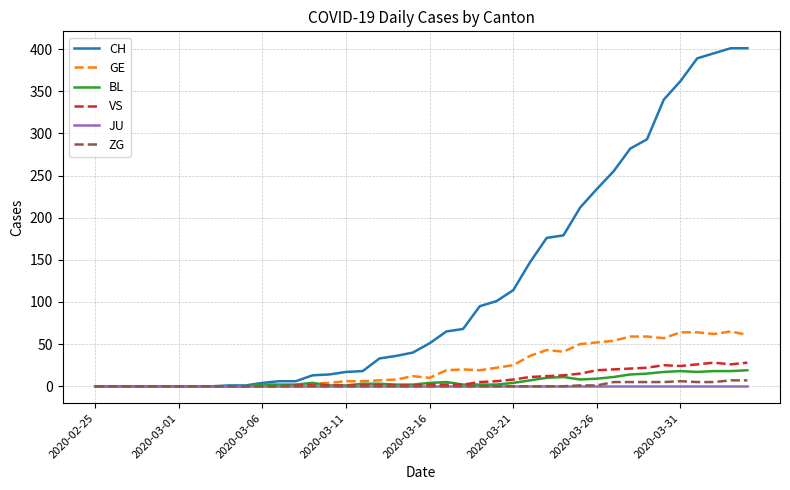

Which series has the widest spread of values?

CH